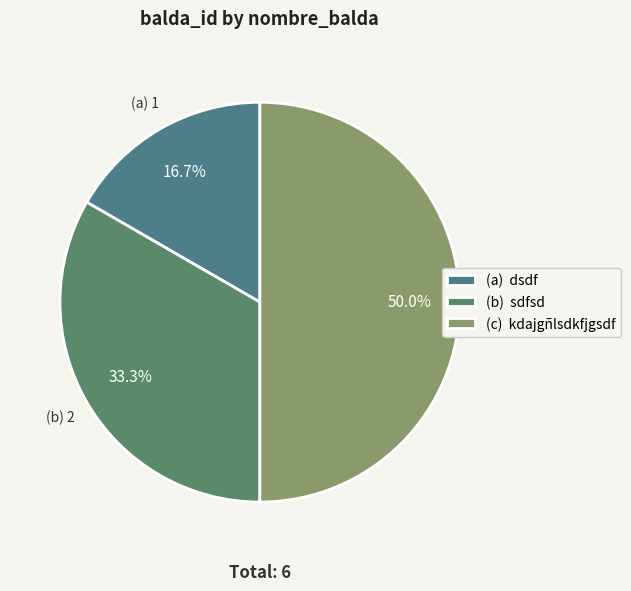

How many segments does this pie chart have?

3